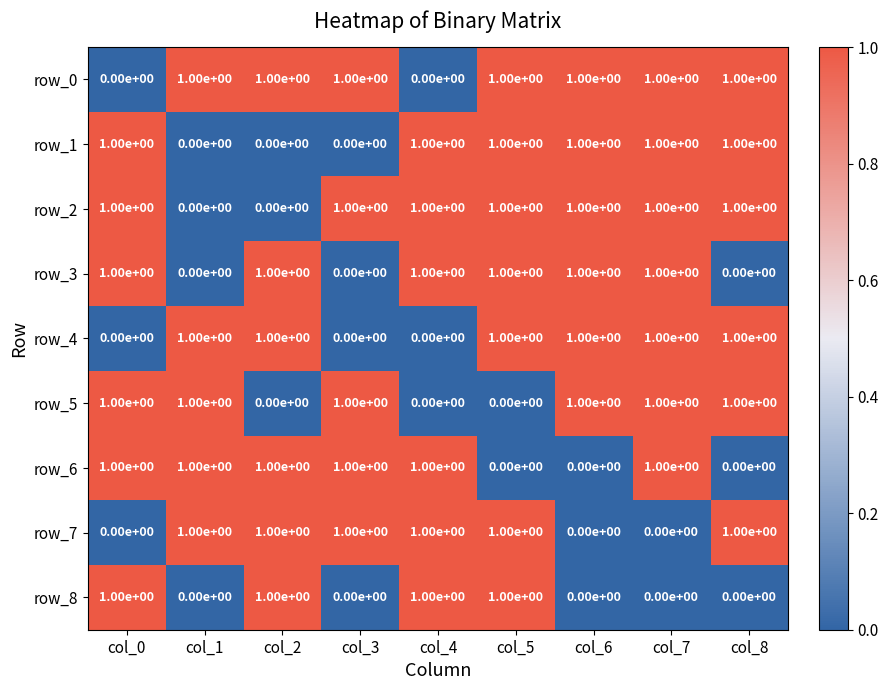

What is the average value of the row_7 series?

1